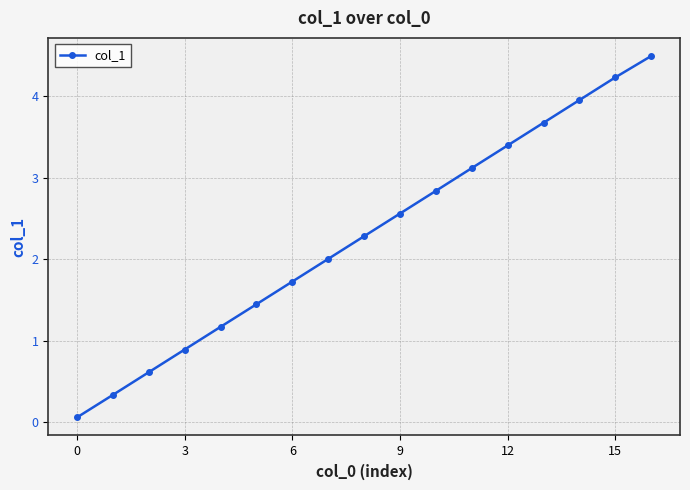

True or false: there are more than 0 points higher than both neighbors.

False